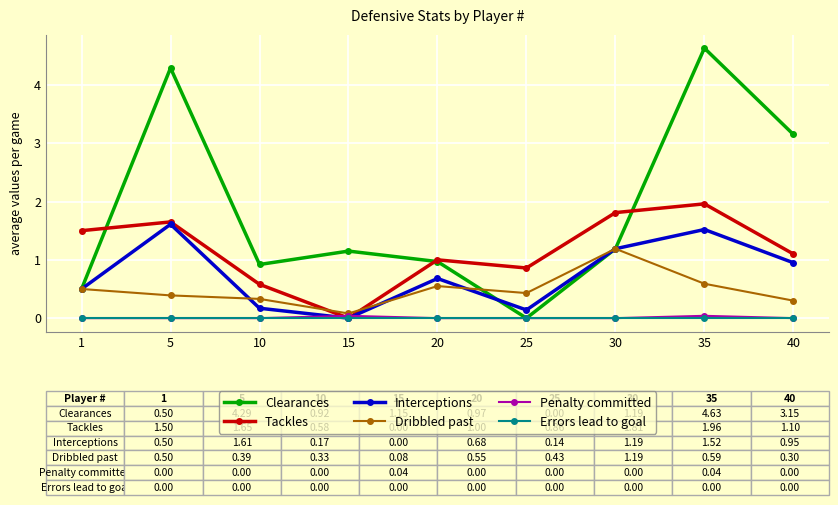

What is the value of the Dribbled past point at the 5th from the left?

0.6